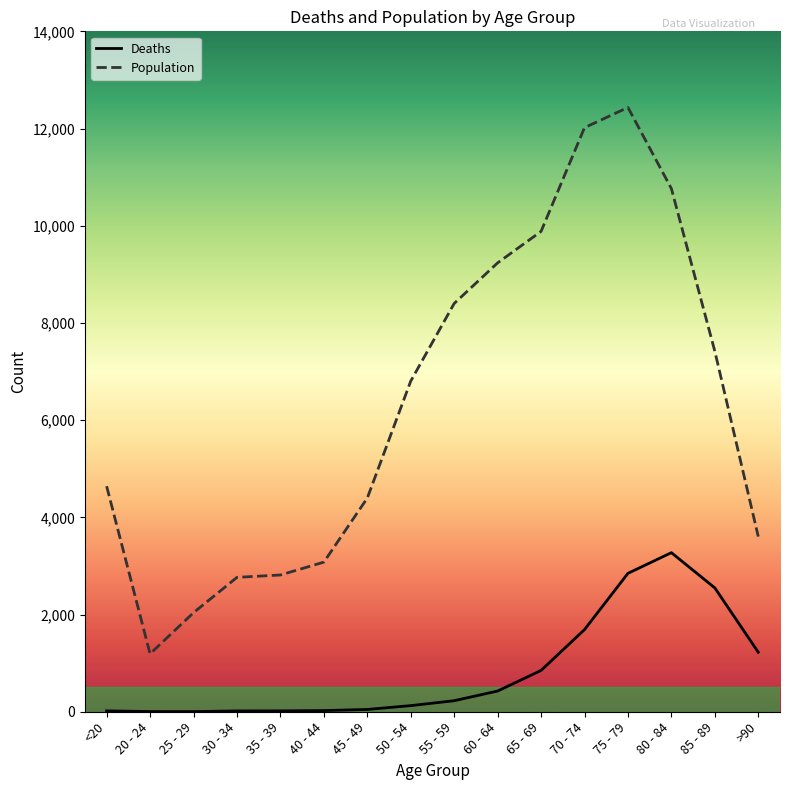

The Population series shows 9883 at 65 - 69. True or false?

True